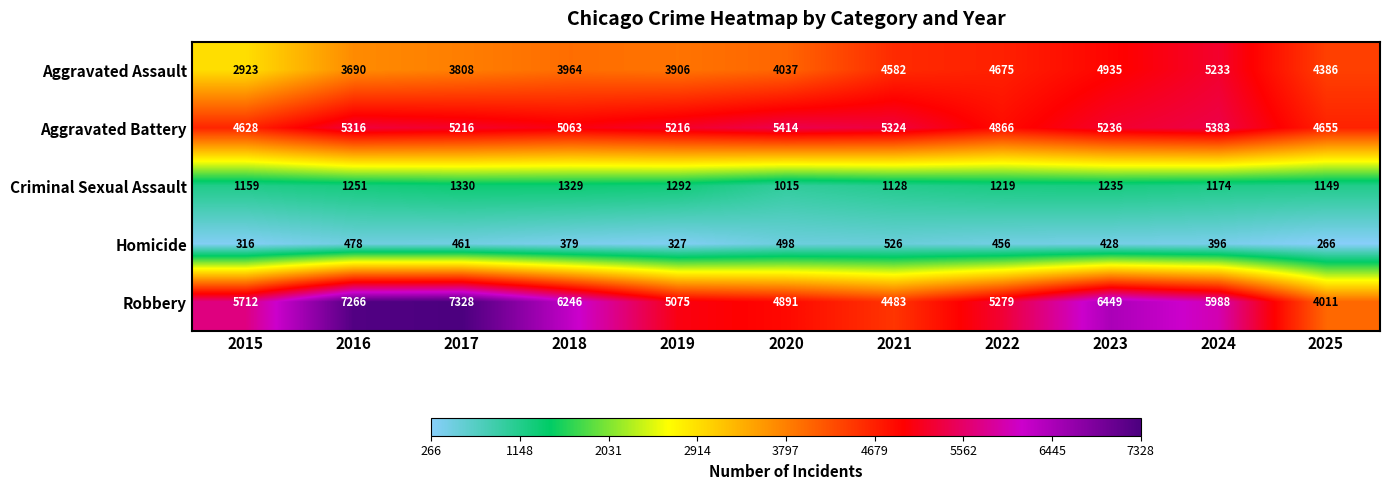

Which series changed the most between 2020 and 2025?

Robbery